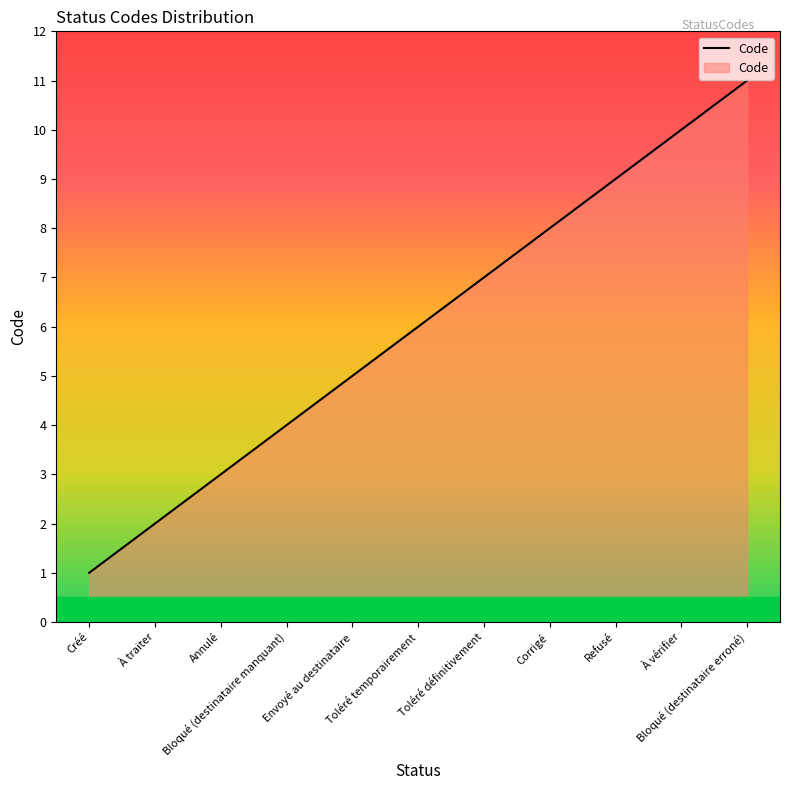

What is the difference between the second highest and minimum values?

9